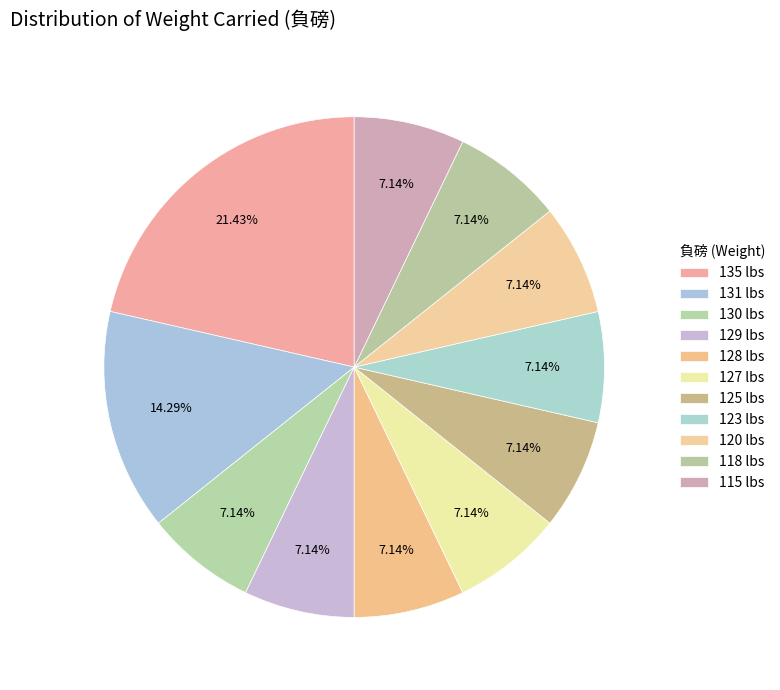

How many slices are in this pie chart?

11